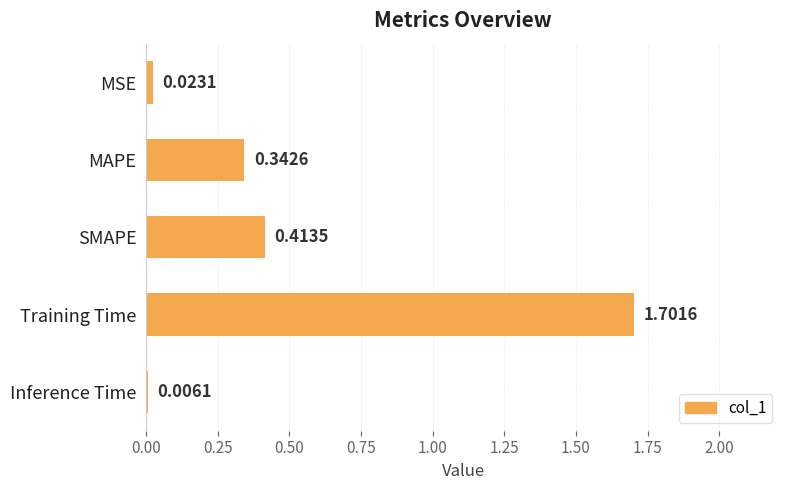

Where is the data nearest to the value 0?

Inference Time